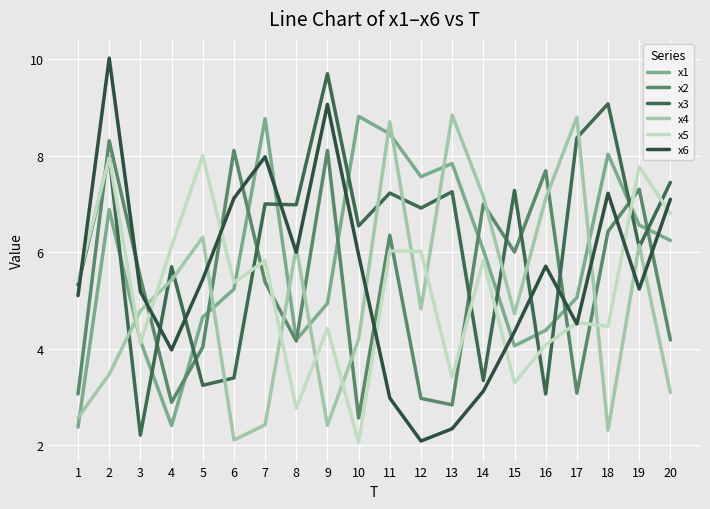

List the series in order of their peak value, lowest first.

x5, x2, x1, x4, x3, x6